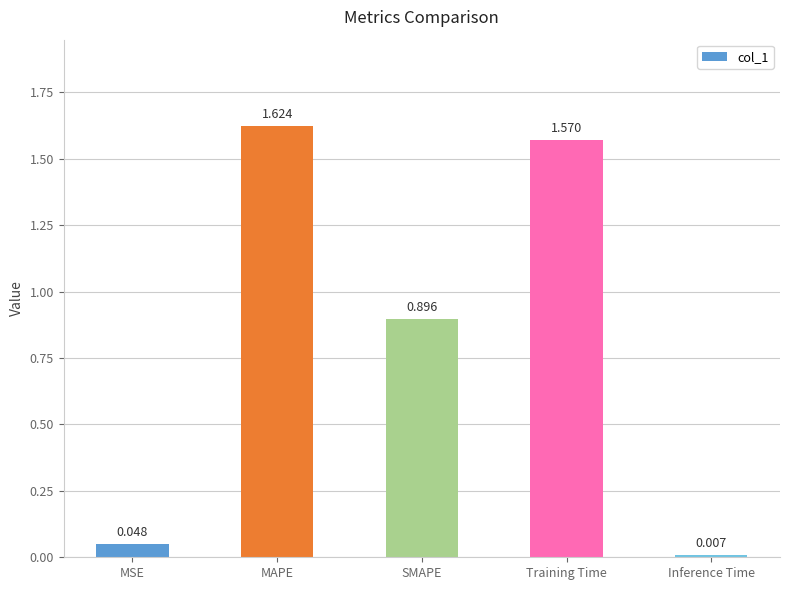

At which category does the chart reach its minimum across all series?

Inference Time